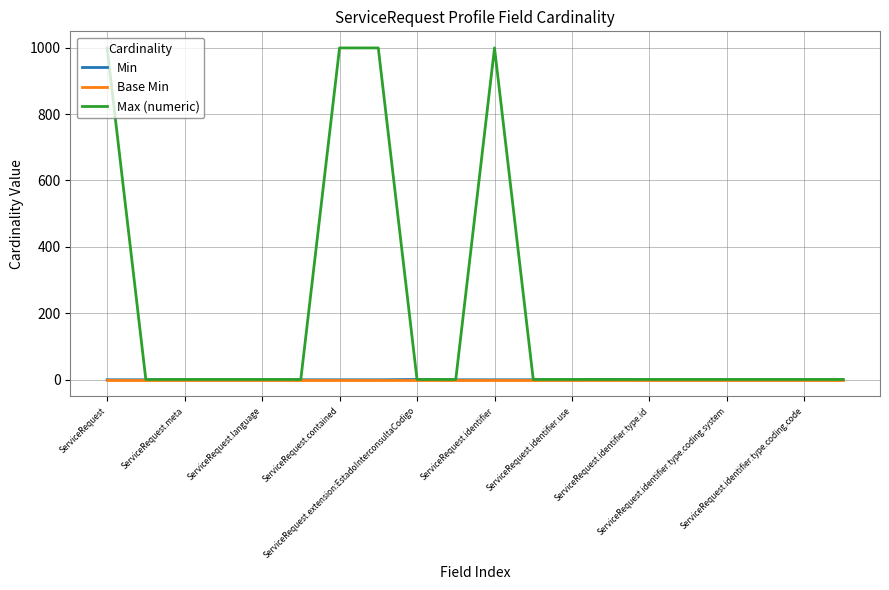

Which series has the largest range (max minus min)?

Max (numeric)